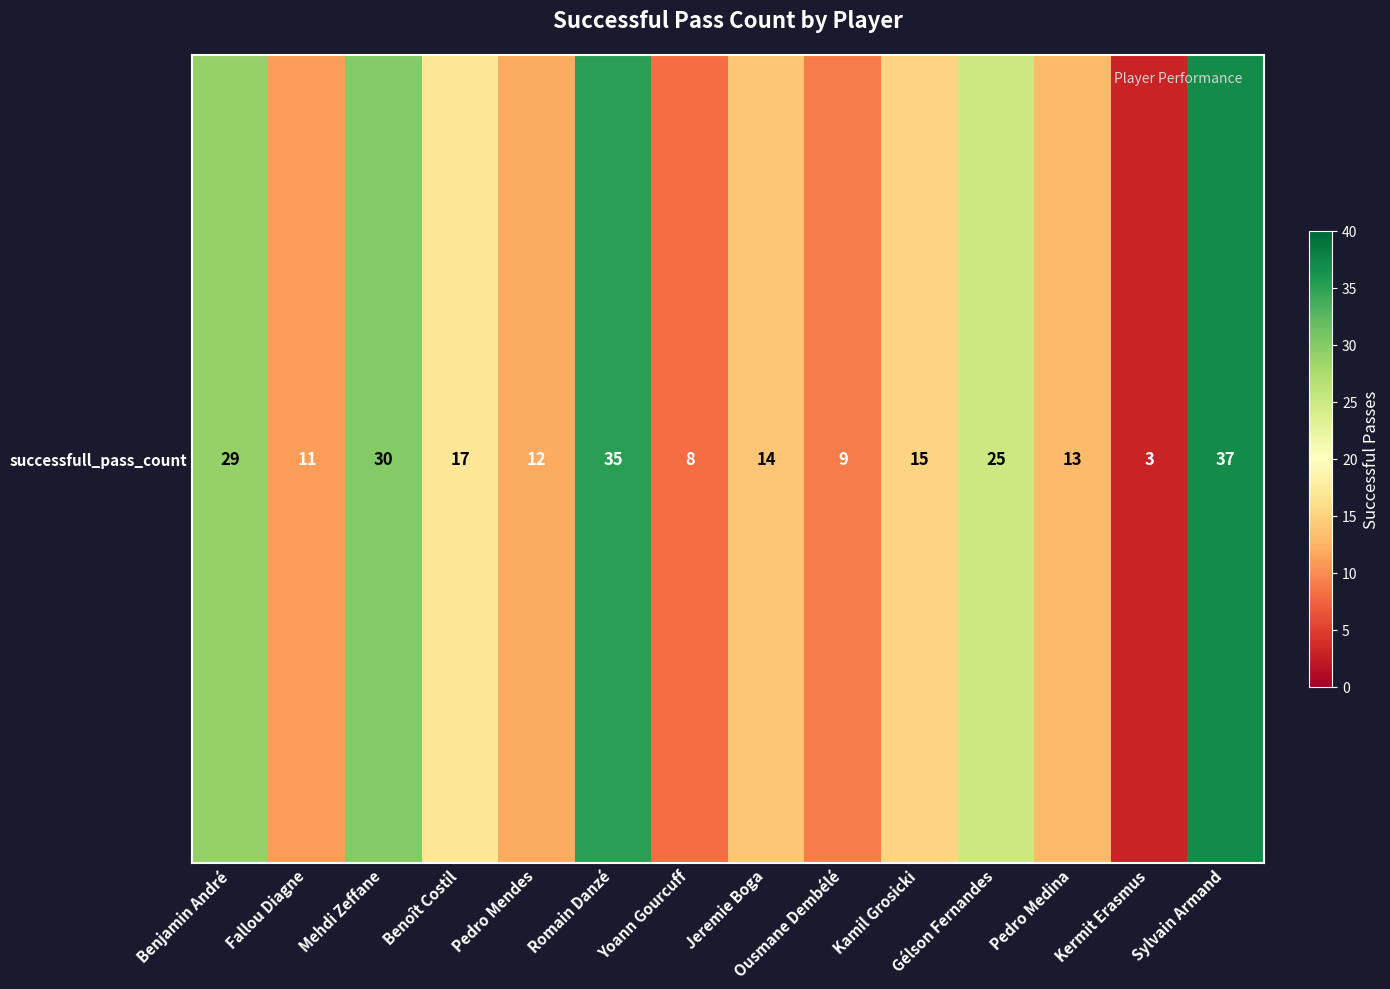

Reading left to right, what are all the values shown in this chart?

29	11	30	17	12	35	8	14	9	15	25	13	3	37